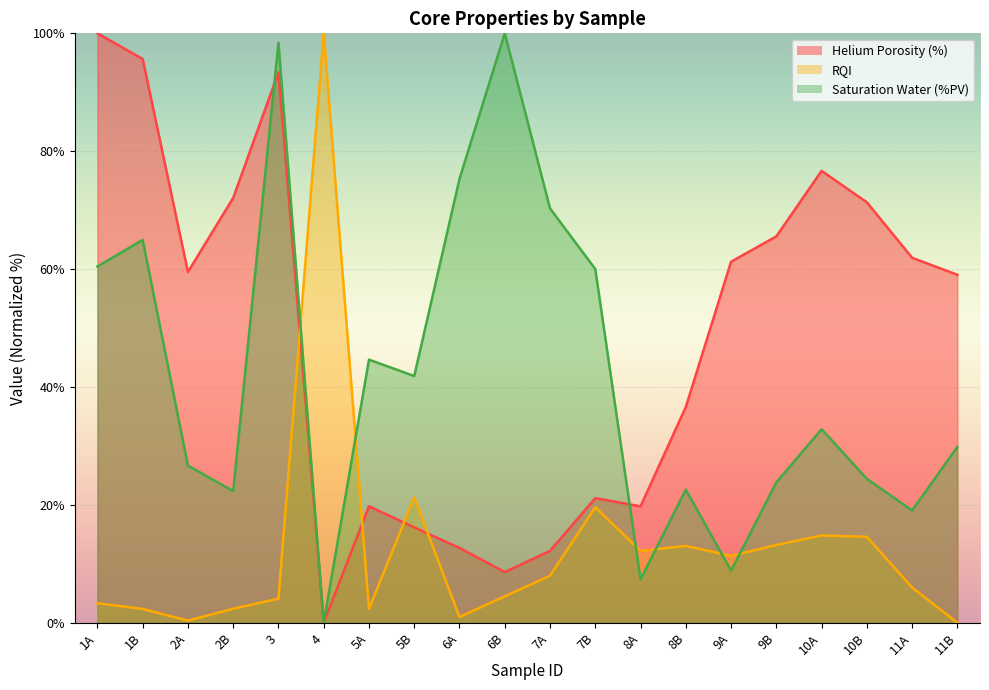

Reading left to right, transcribe all the data shown in this chart.

Helium Porosity (%): 1A=100.0	1B=95.6	2A=59.5	2B=72.1	3=93.4	4=0.0	5A=19.8	5B=16.2	6A=12.7	6B=8.6	7A=12.2	7B=21.1	8A=19.8	8B=36.6	9A=61.3	9B=65.6	10A=76.7	10B=71.3	11A=61.9	11B=59.0
RQI: 1A=3.3	1B=2.4	2A=0.4	2B=2.4	3=4.1	4=100.0	5A=2.4	5B=21.3	6A=1.0	6B=4.5	7A=8.0	7B=19.6	8A=12.2	8B=13.0	9A=11.4	9B=13.2	10A=14.8	10B=14.6	11A=6.0	11B=0.0
Saturation Water (%PV): 1A=60.4	1B=65.0	2A=26.7	2B=22.3	3=98.4	4=0.0	5A=44.6	5B=41.9	6A=75.3	6B=100.0	7A=70.3	7B=60.0	8A=7.4	8B=22.6	9A=8.8	9B=23.8	10A=32.8	10B=24.4	11A=19.1	11B=29.8